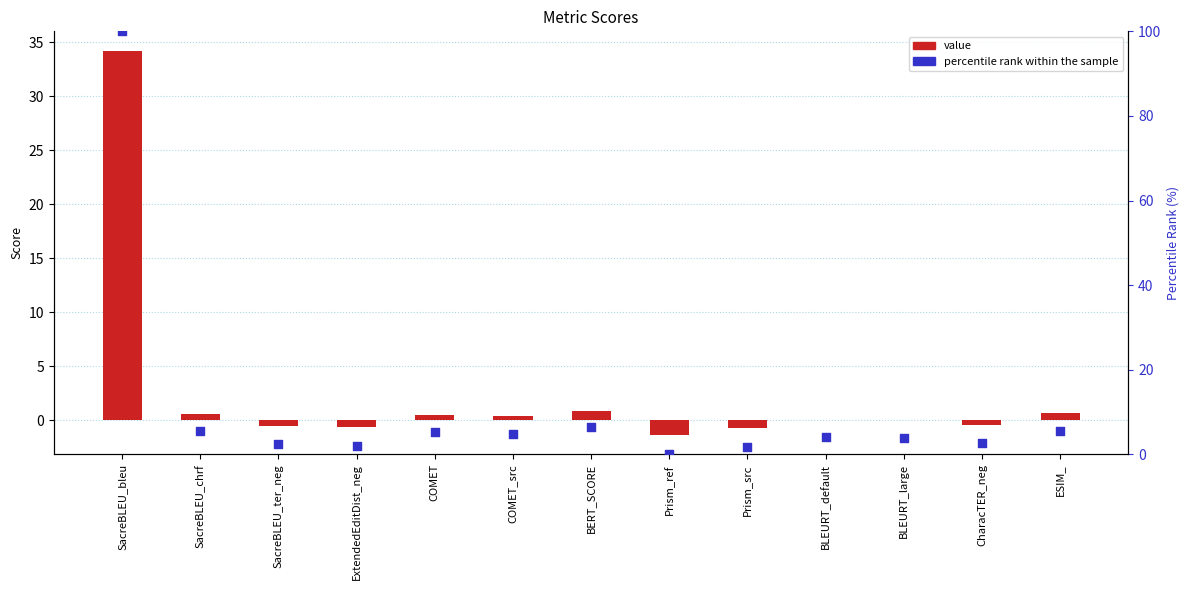

Which series reaches the minimum Y coordinate?

value